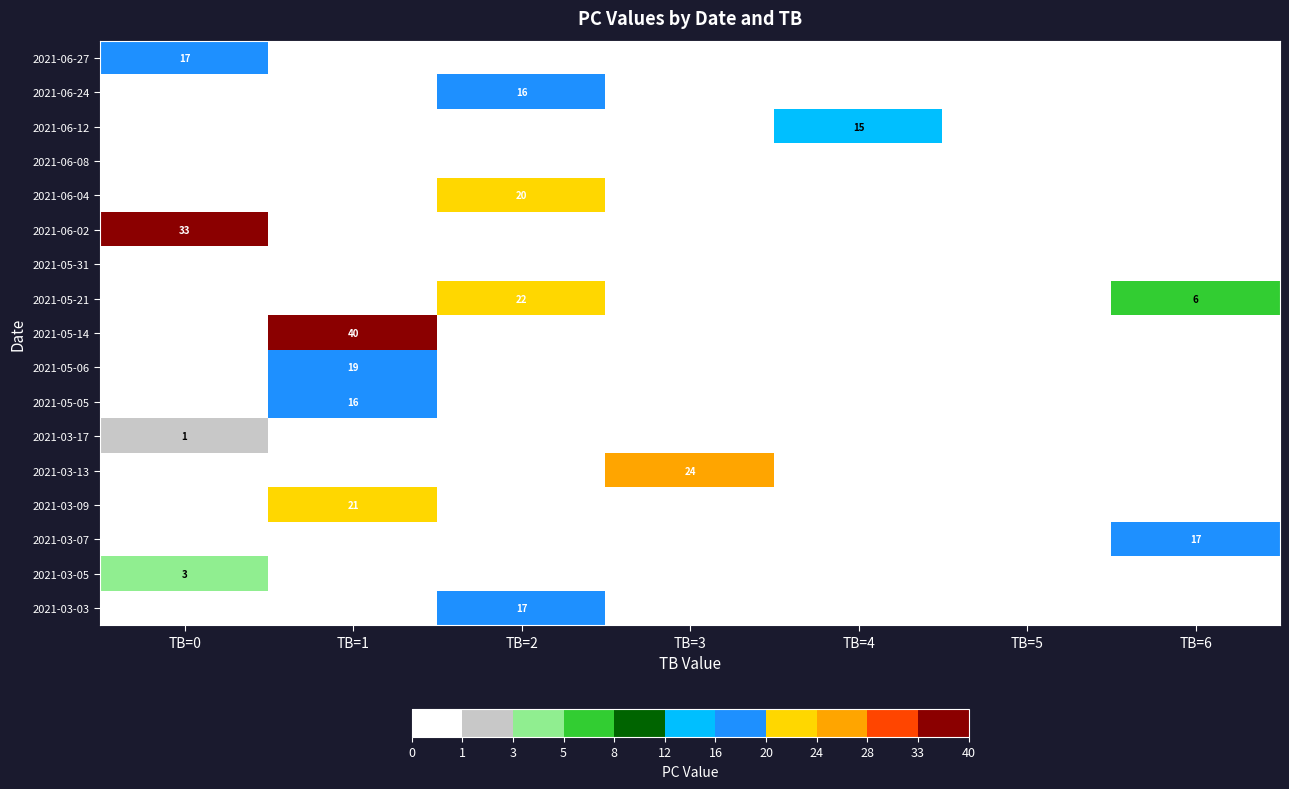

The value of 2021-05-05 at TB=1 is 22. True or false?

False